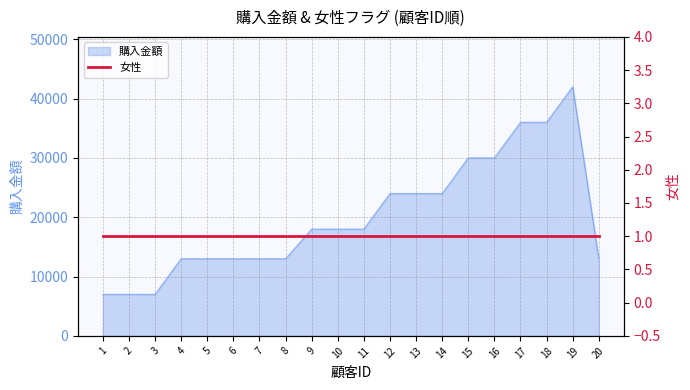

Reading left to right, what are all the values shown in this chart?

7000	7000	7000	13000	13000	13000	13000	13000	18000	18000	18000	24000	24000	24000	30000	30000	36000	36000	42000	13000